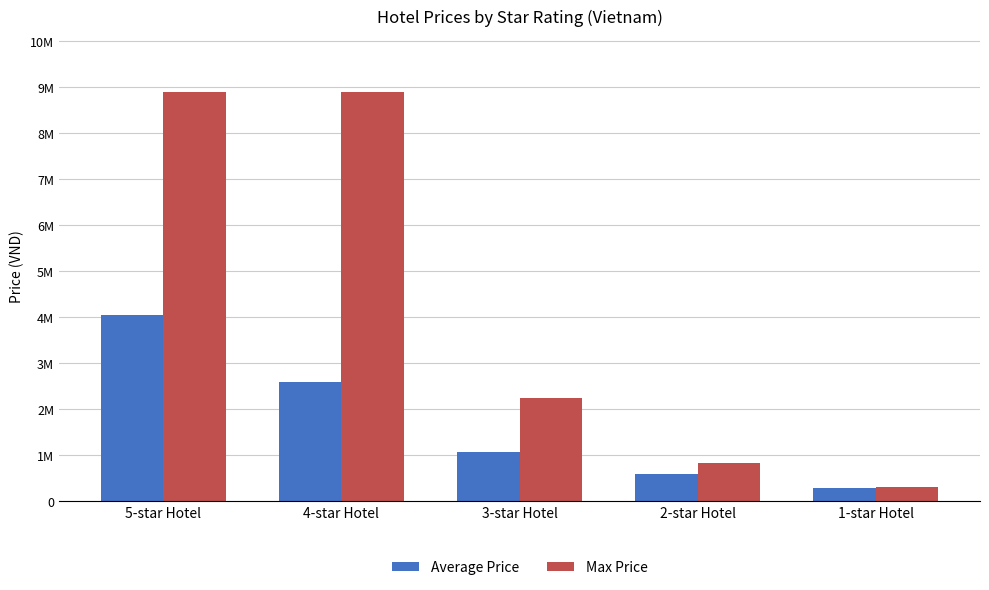

What is the value of the Average Price bar at the 1st from the left?

4051065